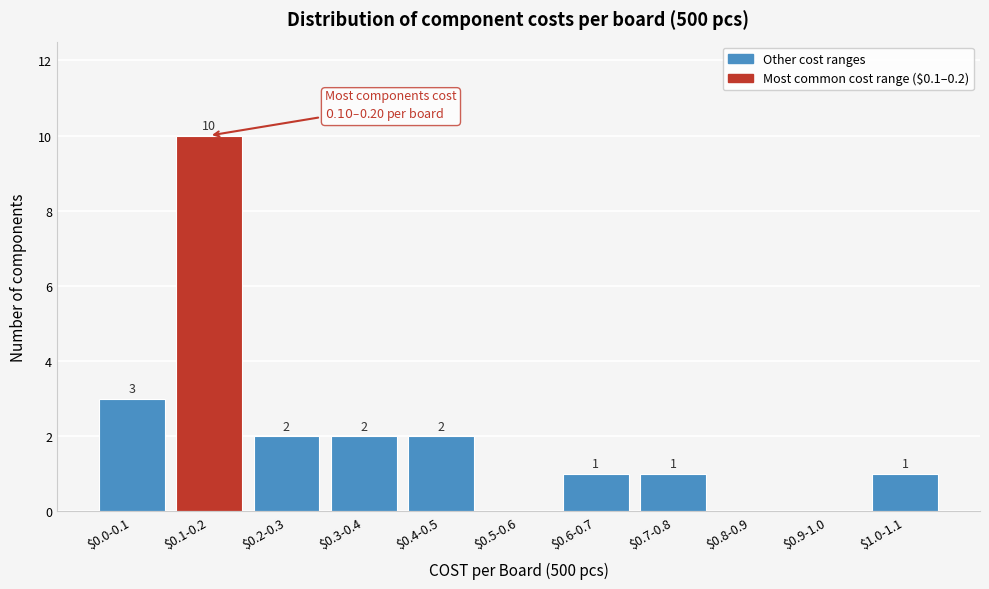

What is the greatest value displayed?

10